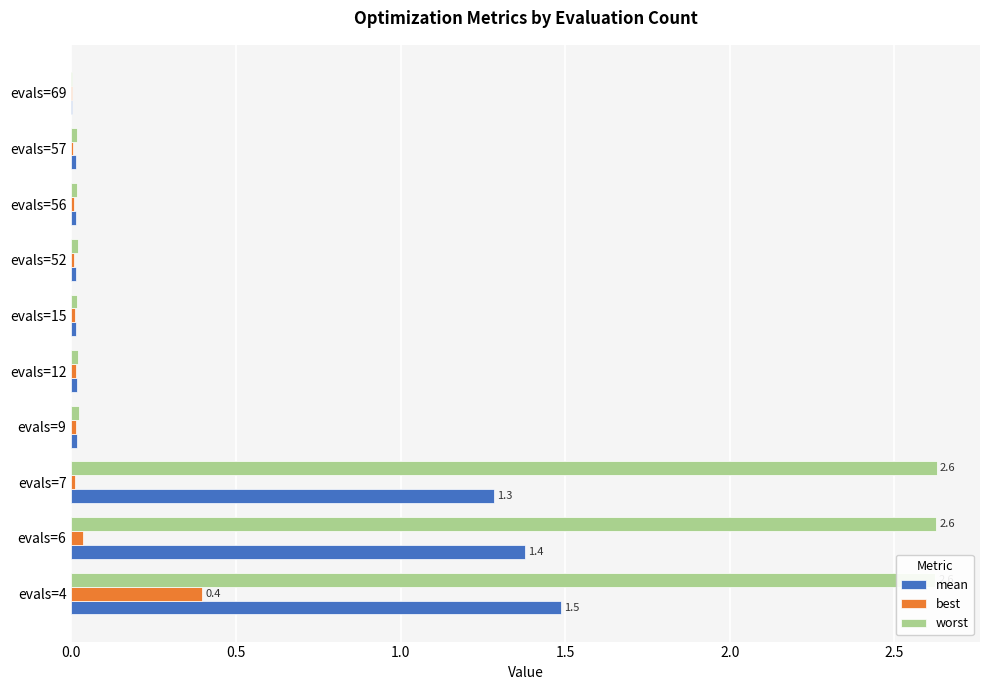

The worst series shows 0.0 at evals=52. True or false?

True